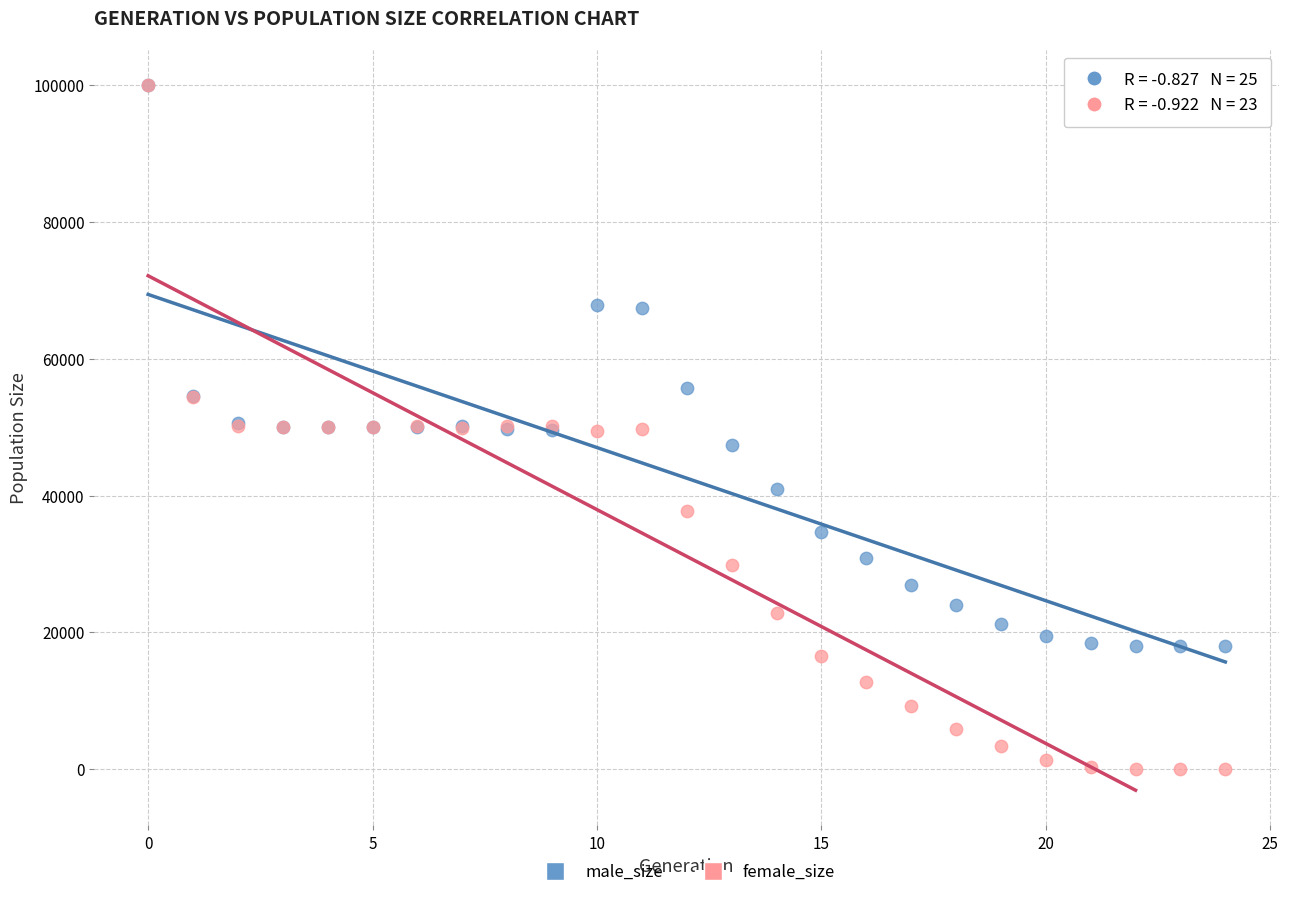

Which series has the largest Y range (max minus min)?

female_size